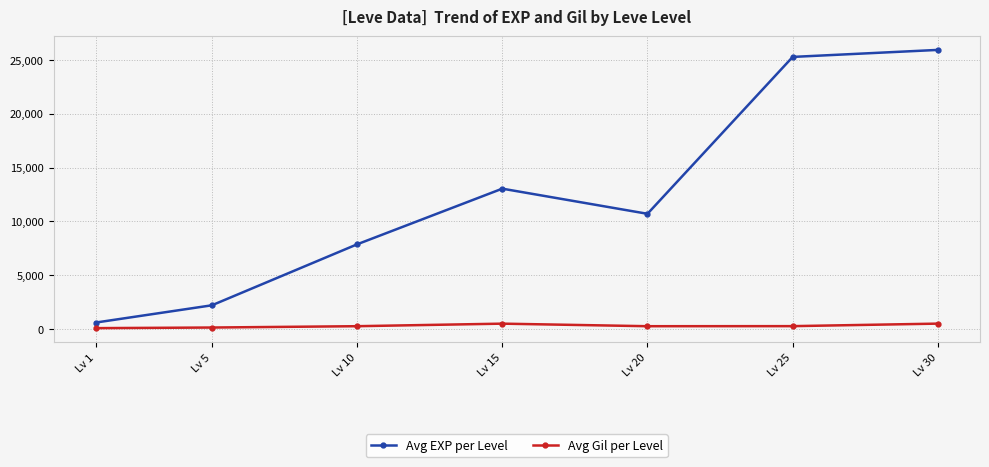

What is the value of the Avg Gil per Level point at the 2nd from the left?

170